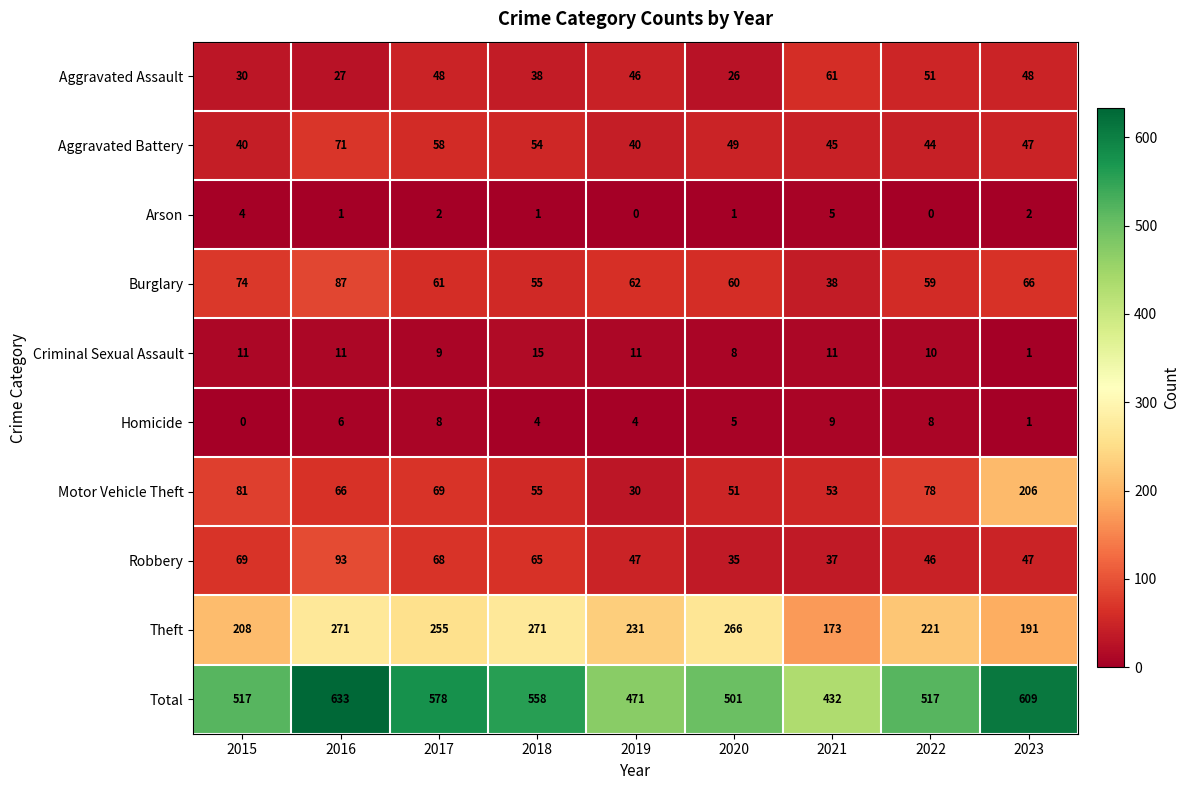

Count the number of categories in the chart.

9